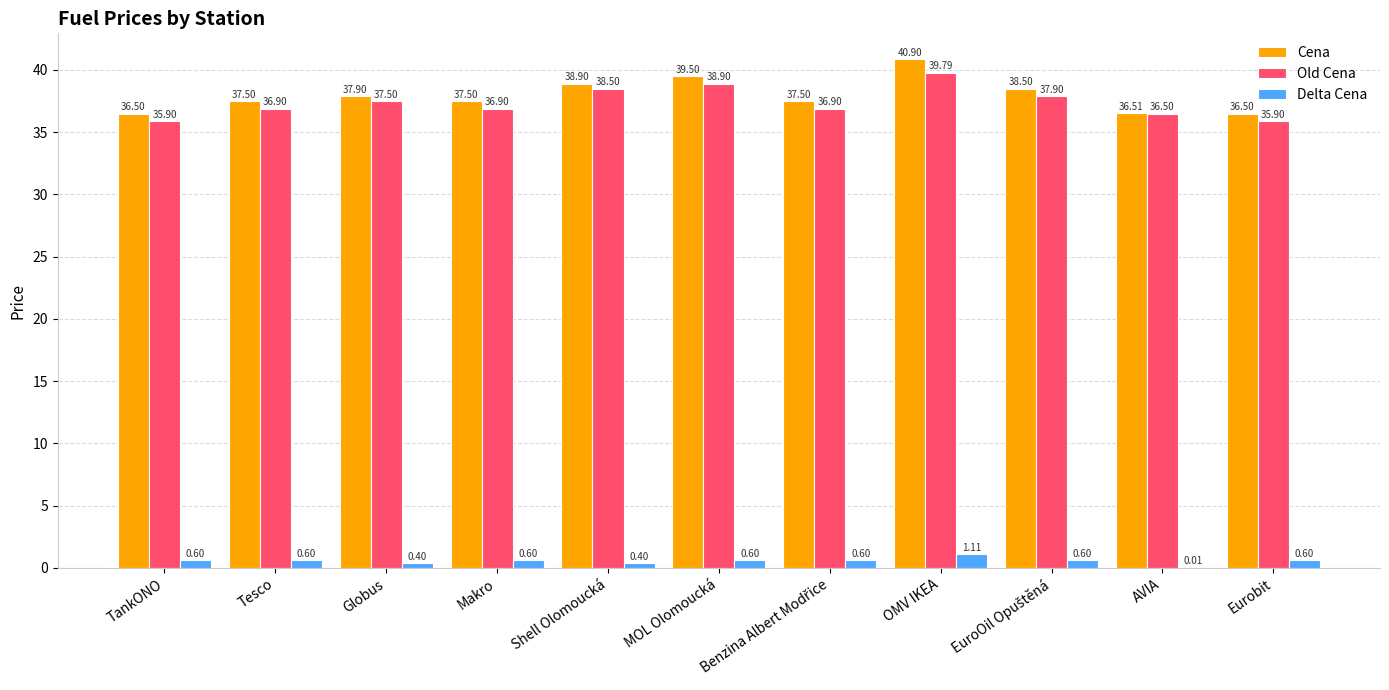

Are the bars grouped side by side (vs. stacked)?

Yes